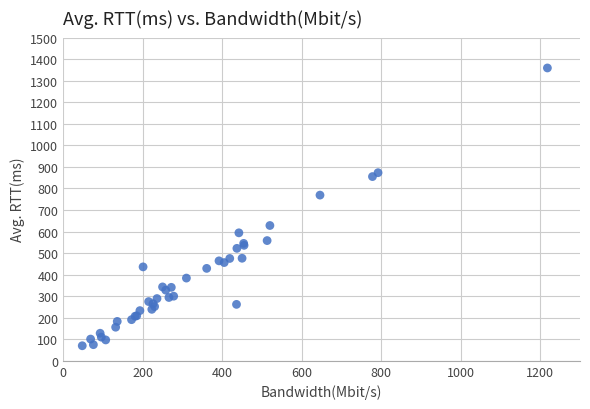

What Y value in the scatter plot is closest to 714?

769